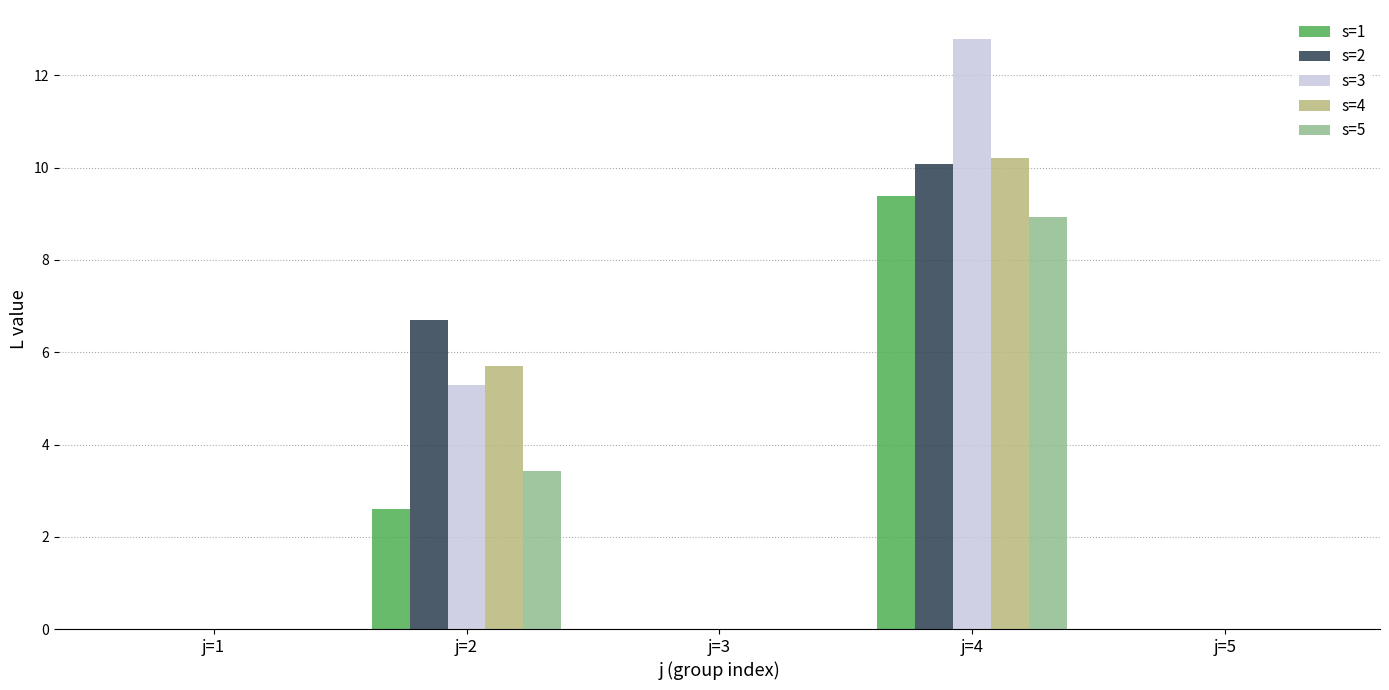

Between j=1 and j=2, which series saw the biggest shift?

s=2